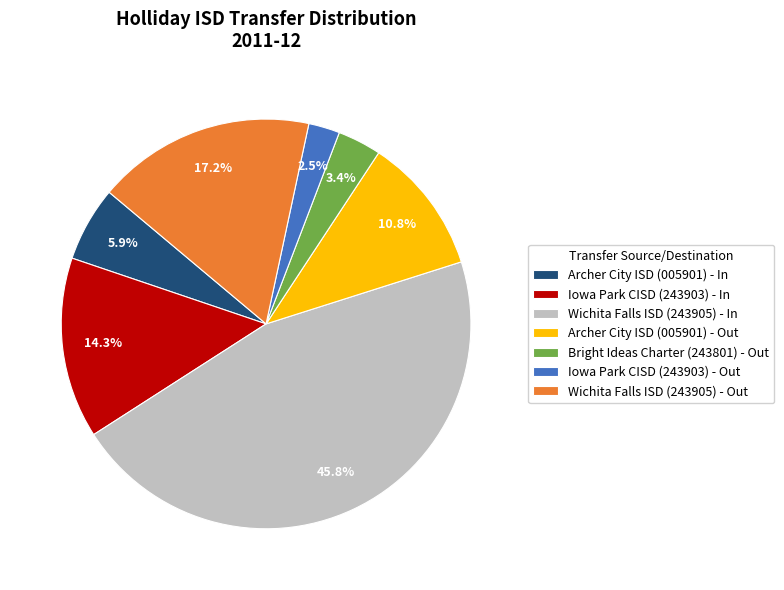

To the nearest percent, what is the average slice percentage?

14%